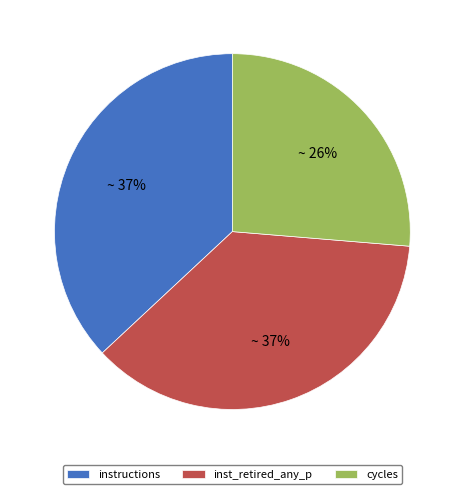

To the nearest percent, what is the difference between the largest and smallest slice percentages?

11%